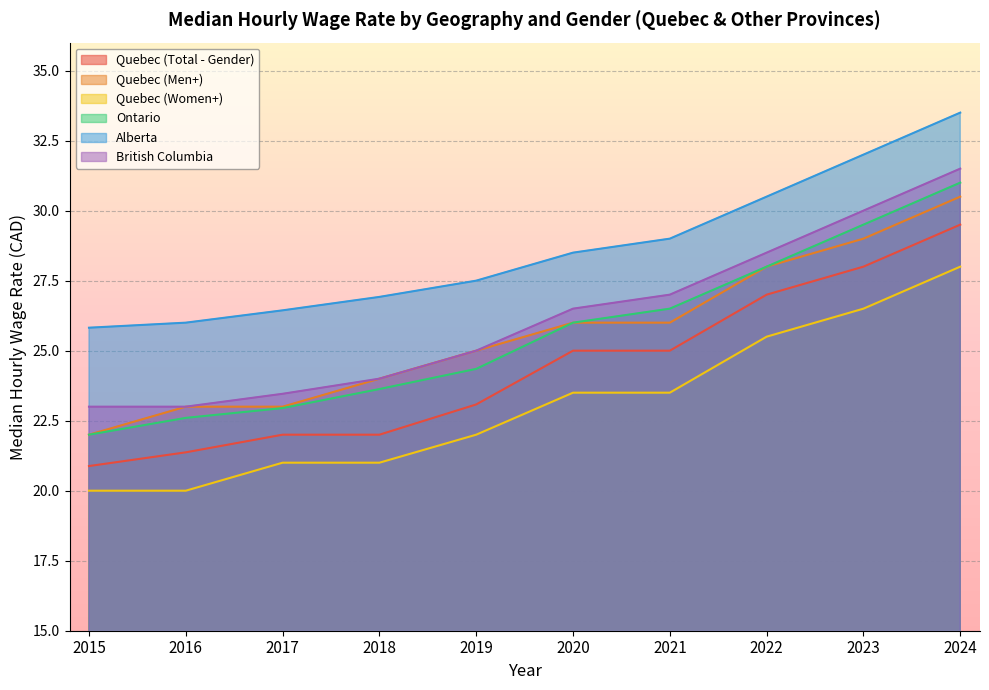

What is the difference between the maximum and second lowest values in the Alberta series?

7.5